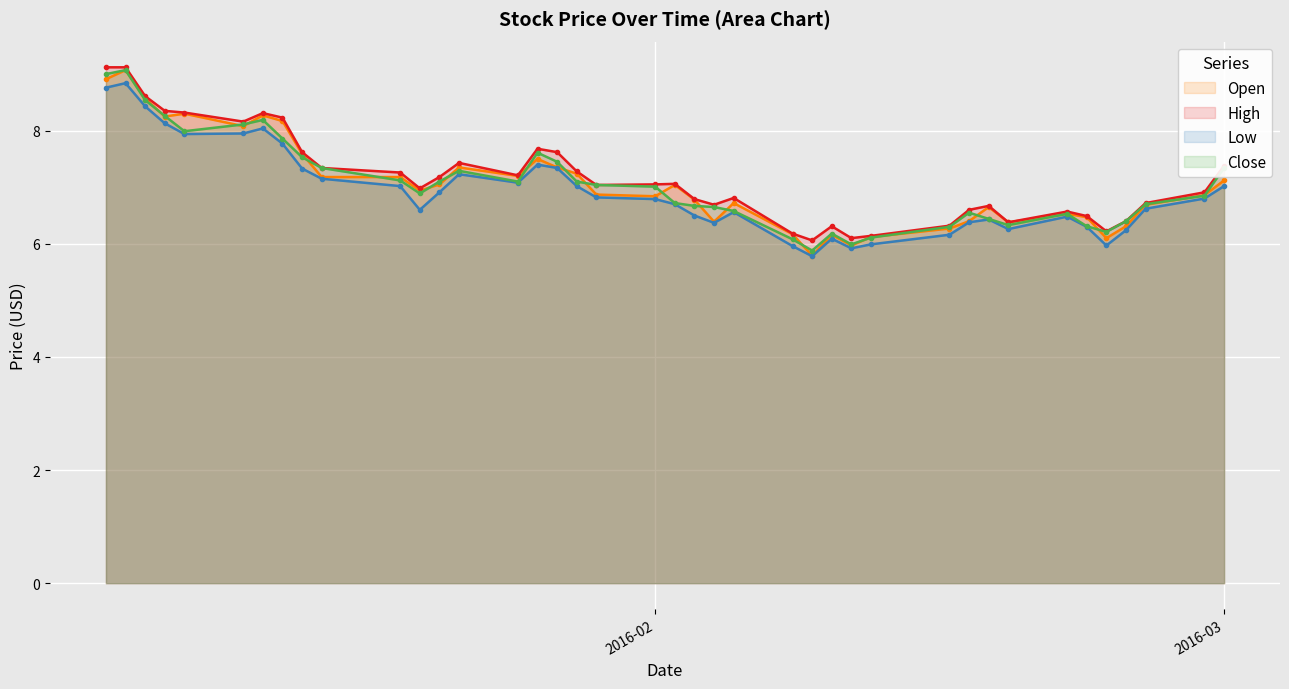

True or false: High has more than 2 points higher than both neighbors.

True